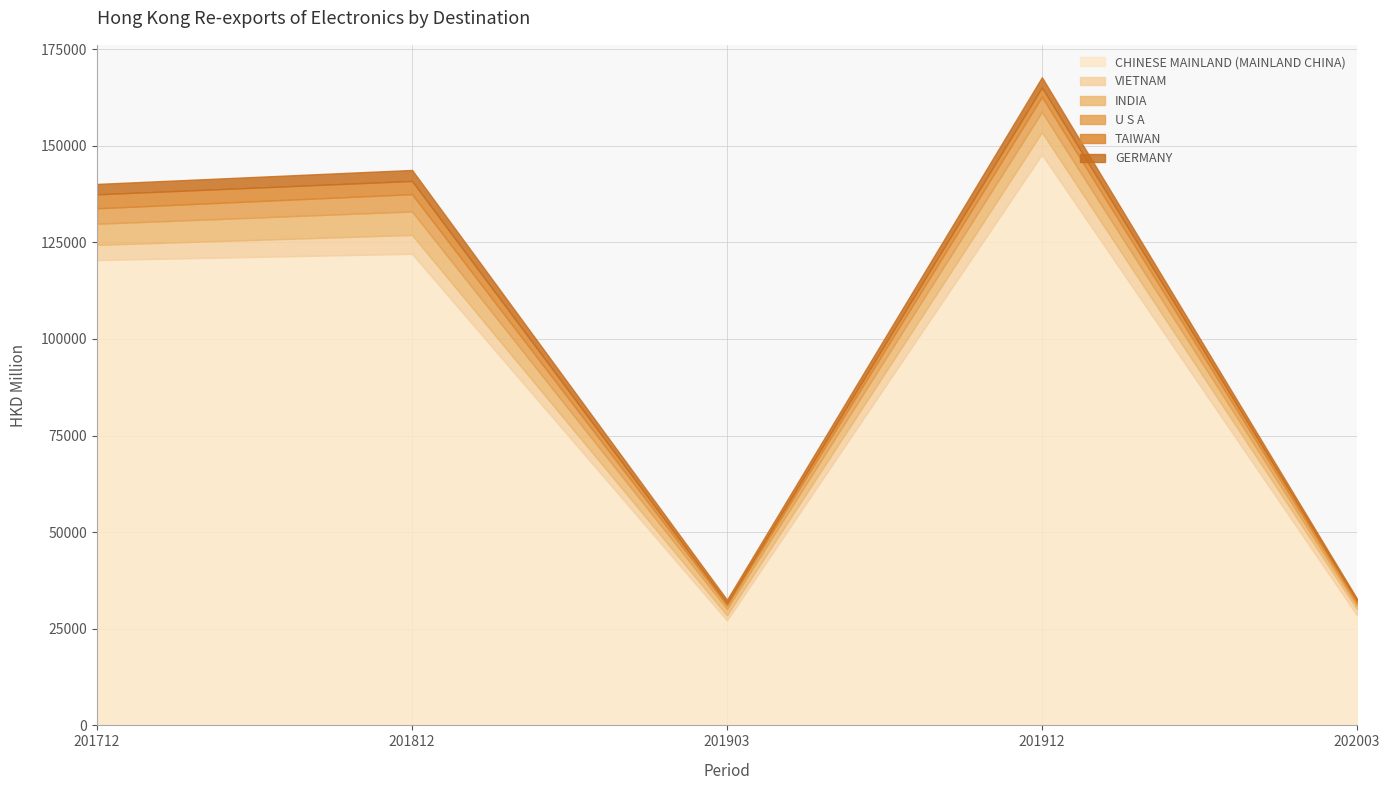

True or false: VIETNAM and TAIWAN cross at least once.

False